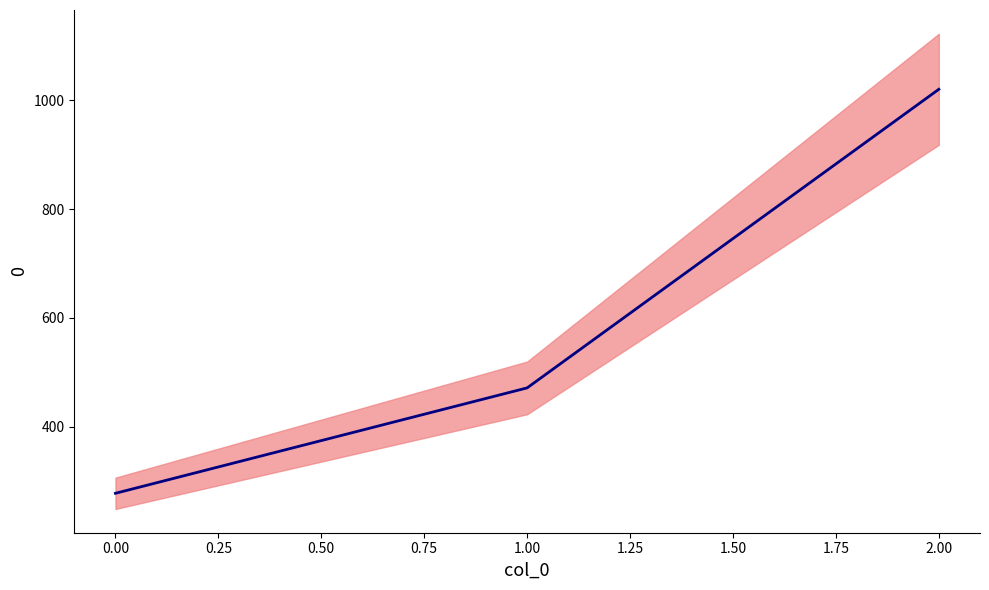

How many data points are less than 471?

1